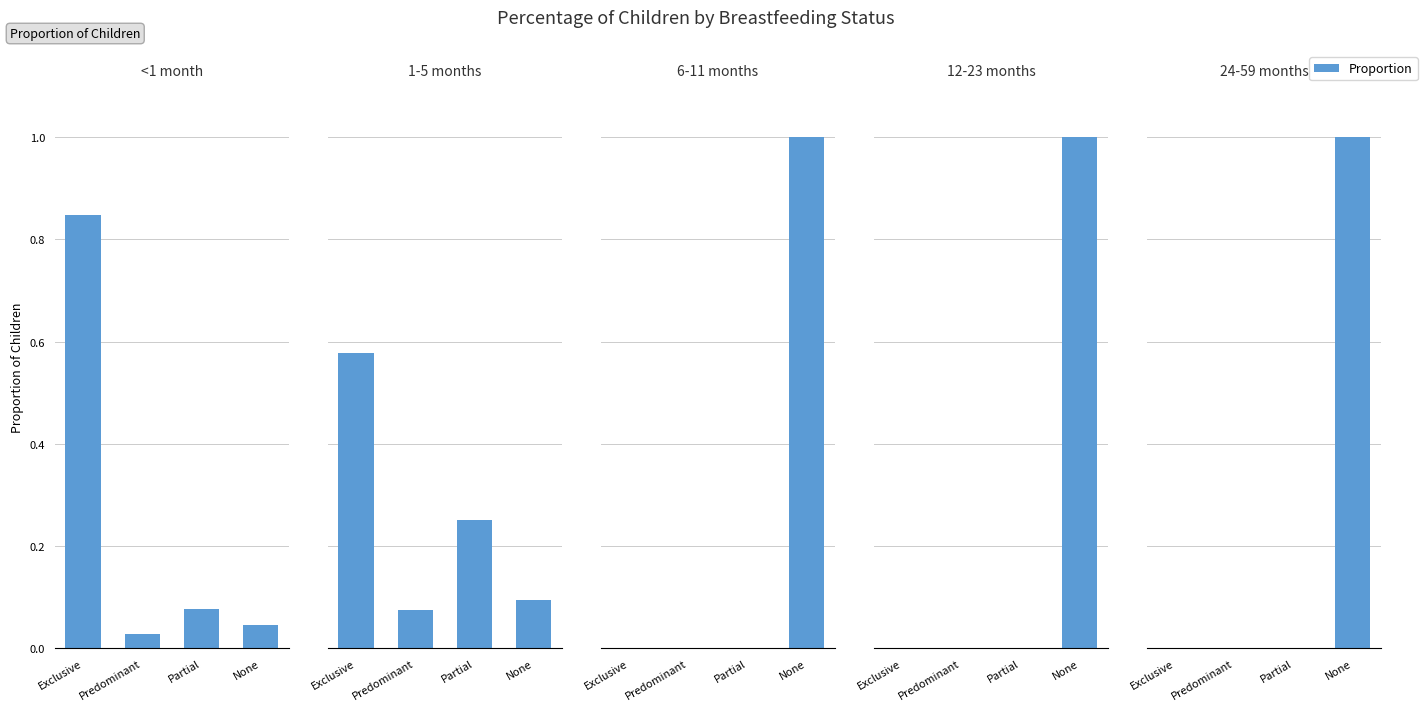

How many 1-5 months values are between 0 and 1?

4